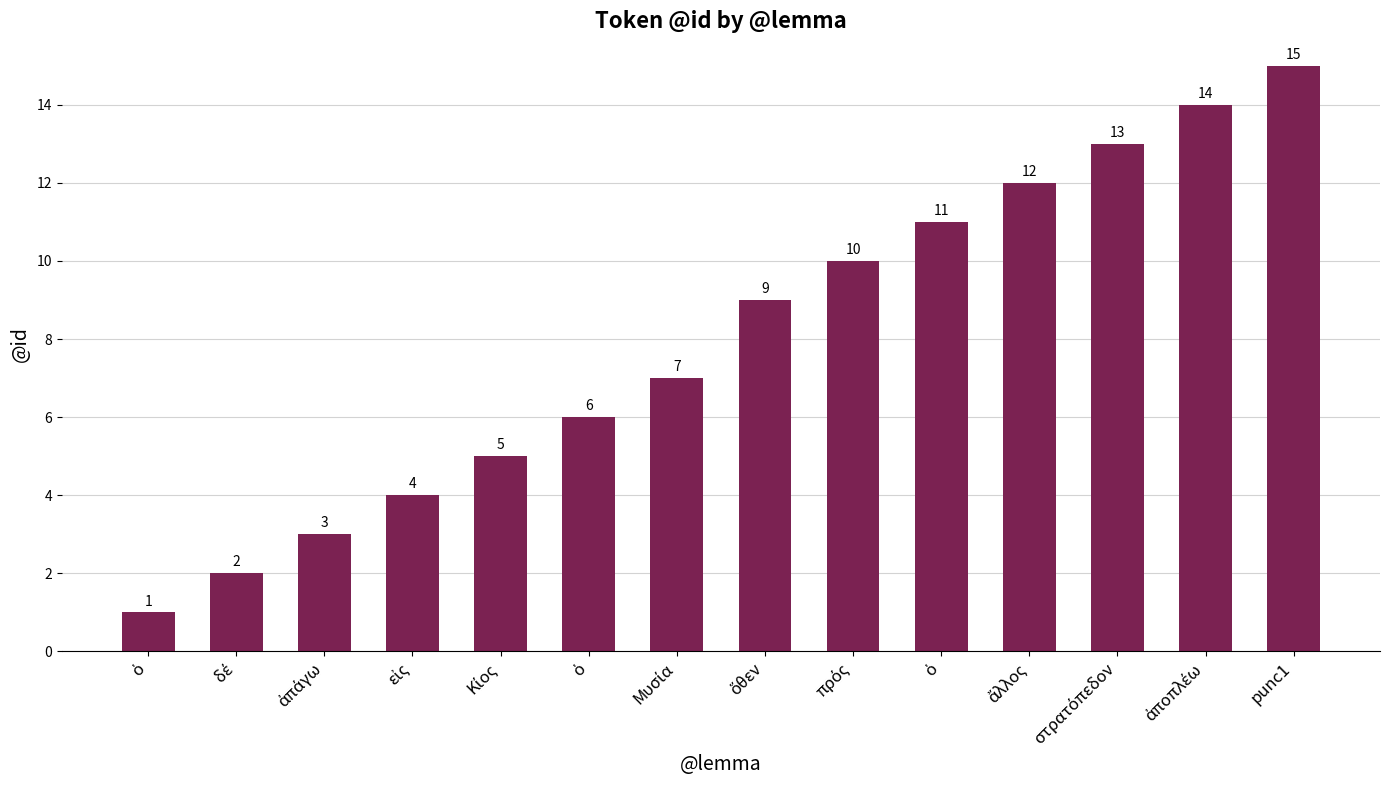

Does the chart contain any negative values?

No